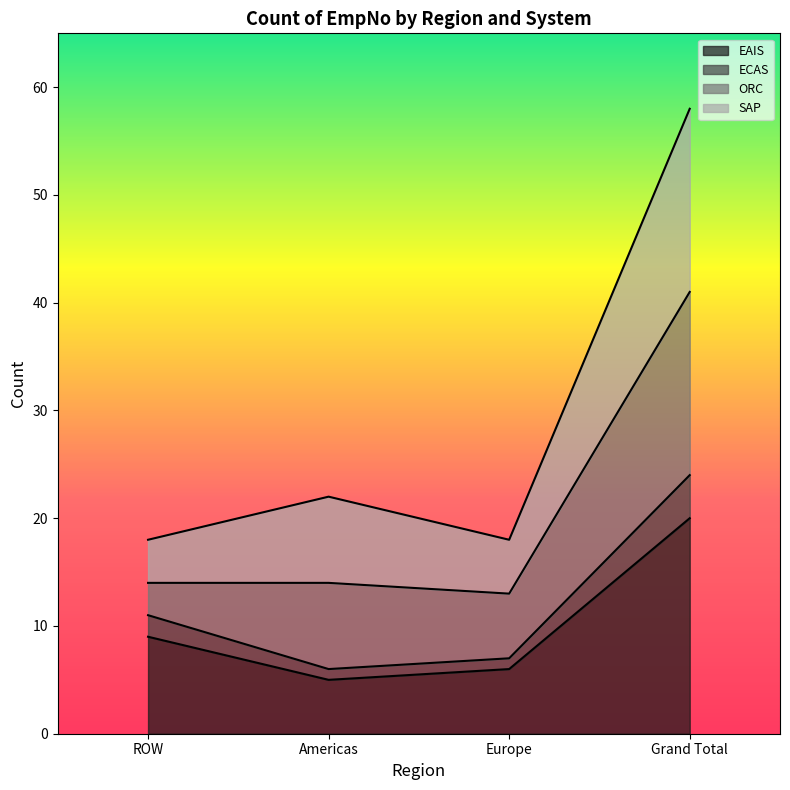

At which category is the sum across all series the highest?

Grand Total